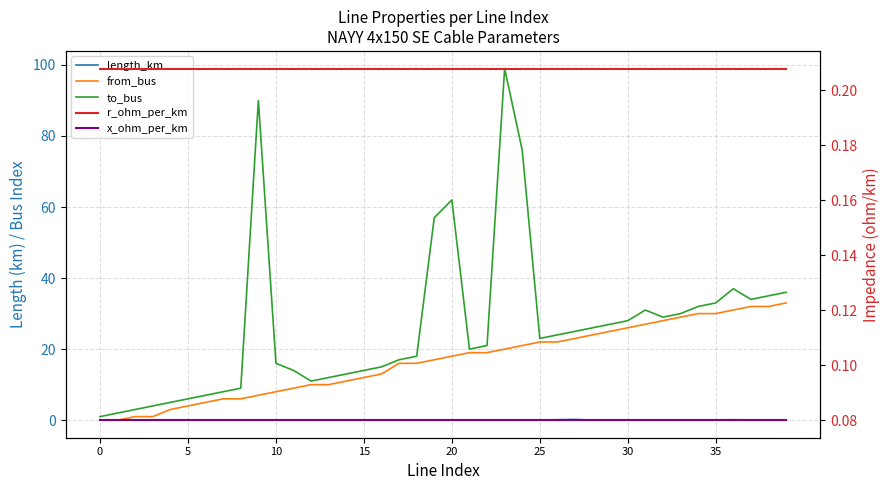

True or false: to_bus has a value of 20.0 at 21.

True